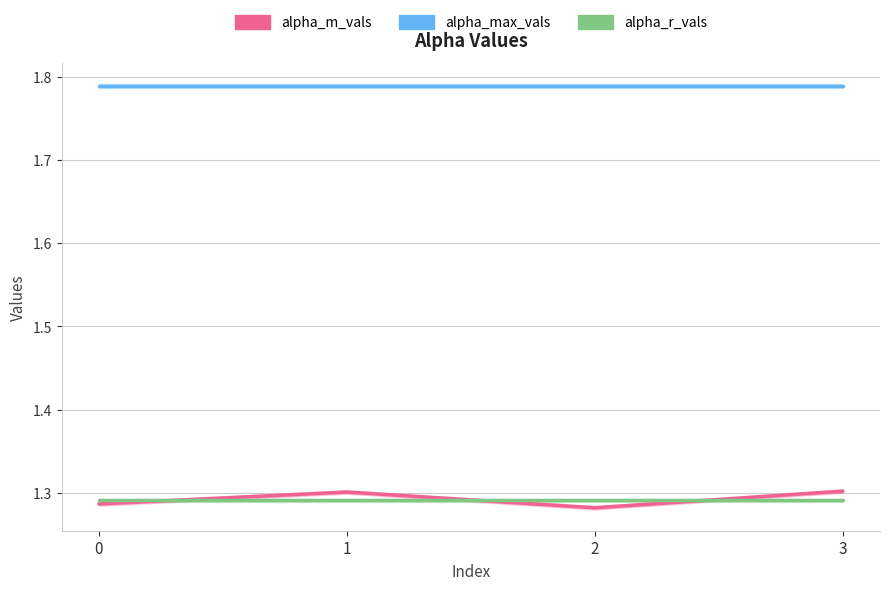

True or false: alpha_max_vals has a value of 1.8 at 2.

True